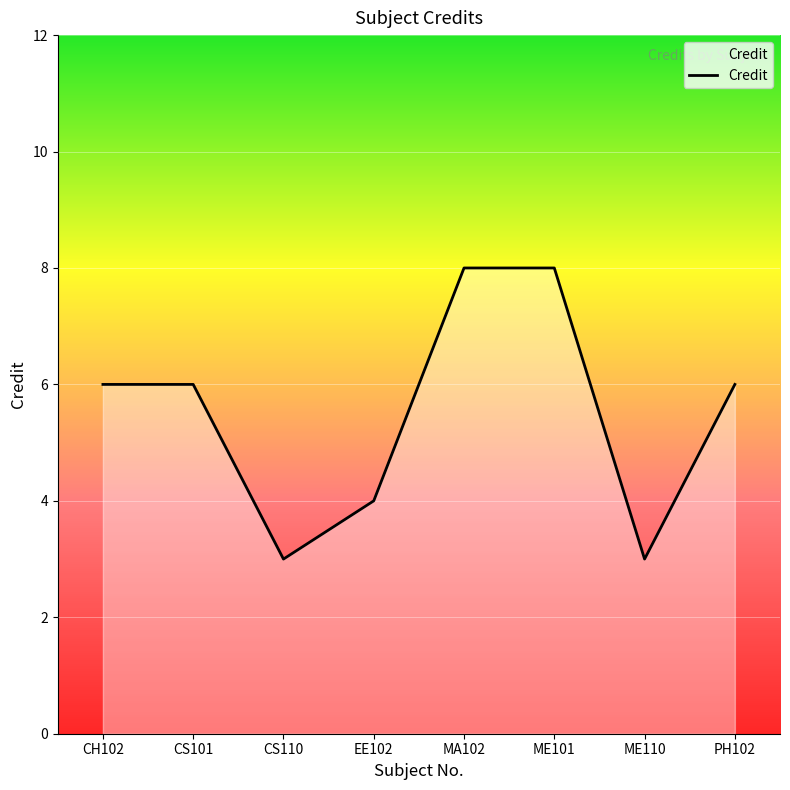

What is the smallest value displayed?

3